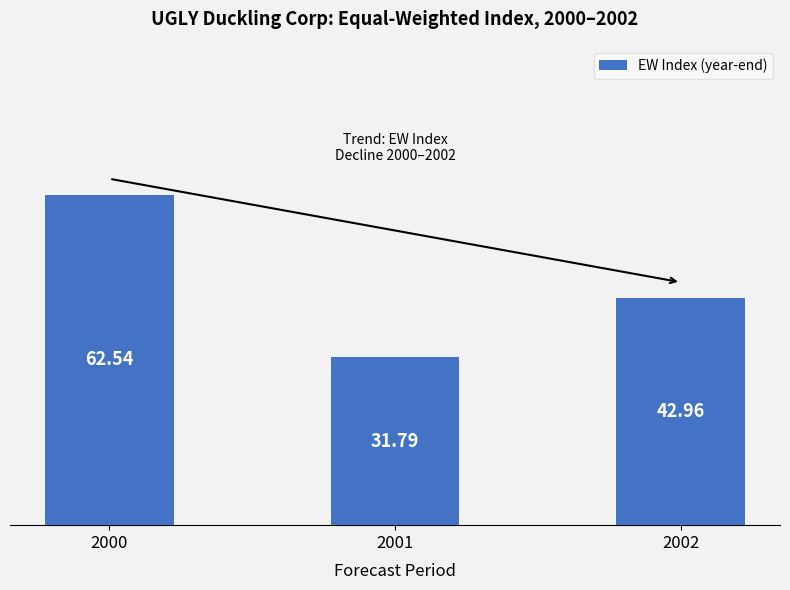

What value does the data have at 2002?

43.0